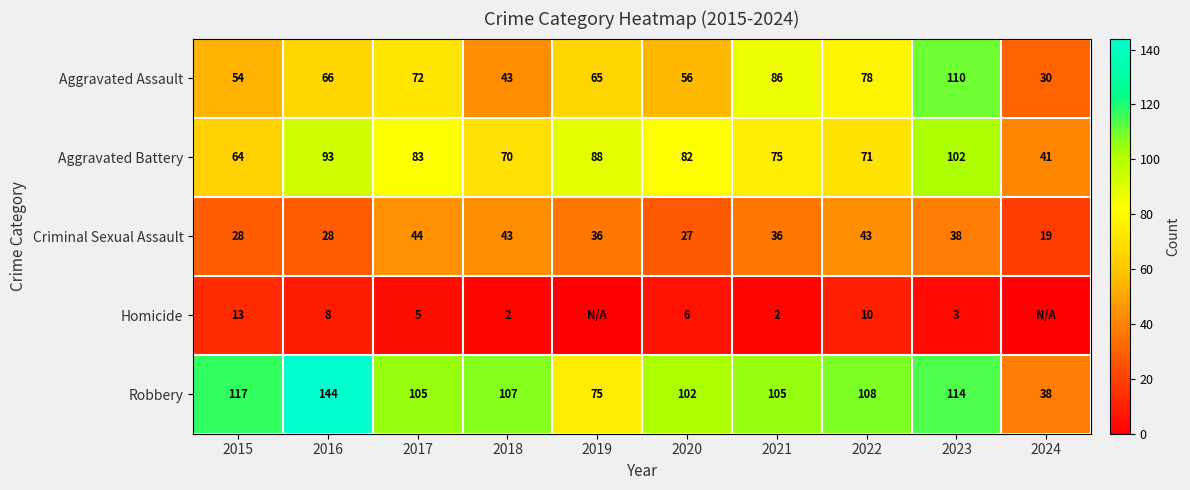

What value does the Criminal Sexual Assault series have at 2019?

36